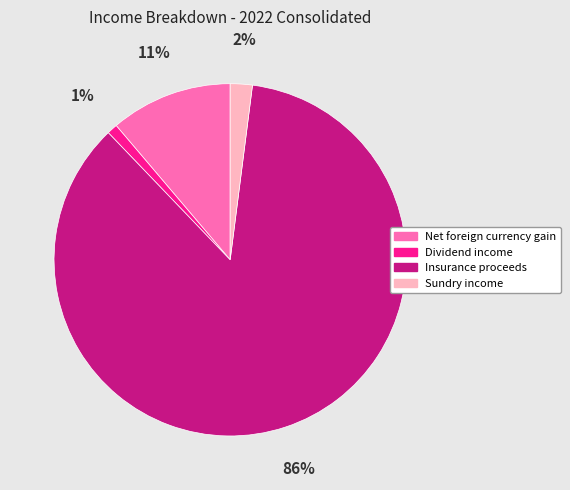

Is there any slice that represents more than half of the pie?

Yes